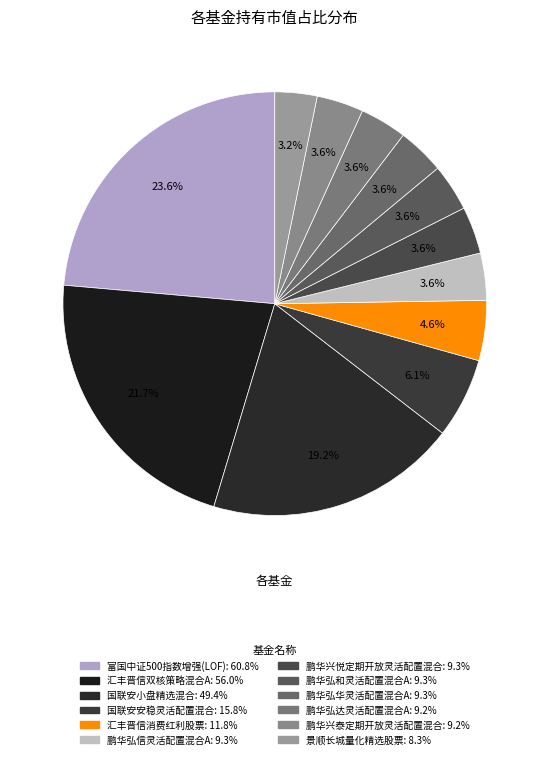

Is there a majority slice in this chart?

No